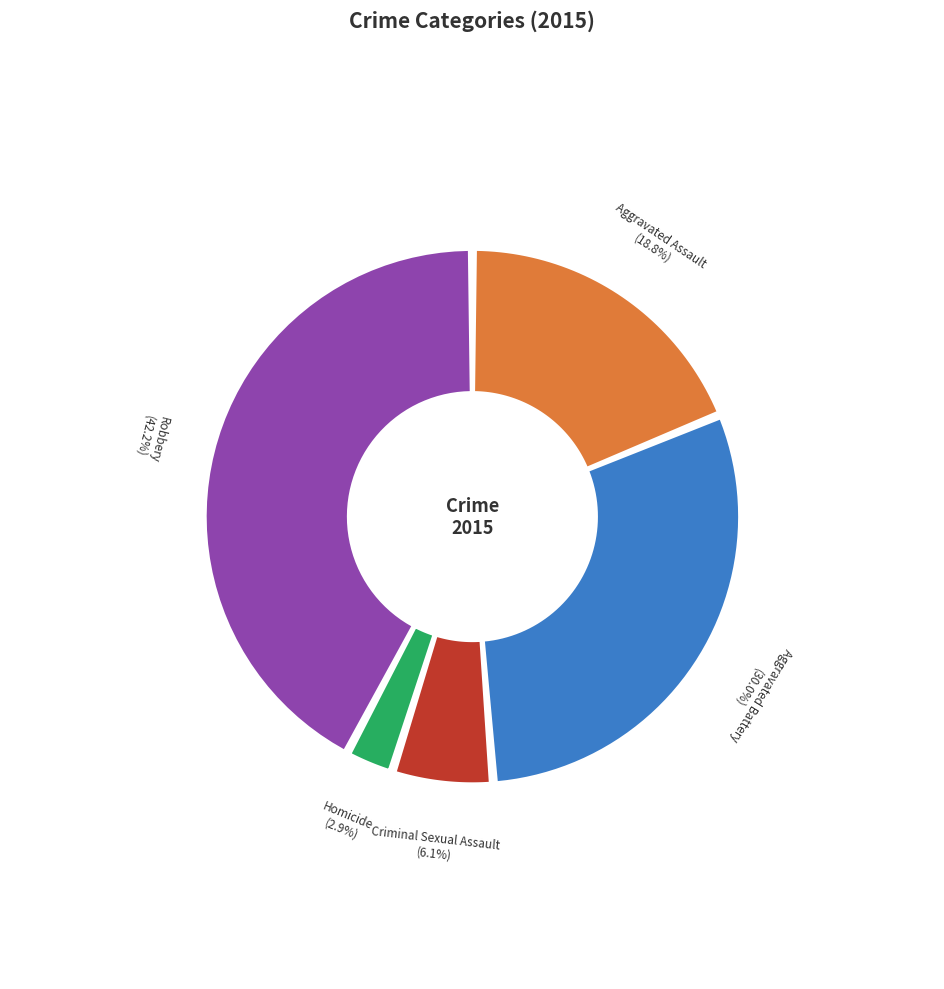

Approximately how many times larger is the value at Aggravated Assault compared to Criminal Sexual Assault?

3.1